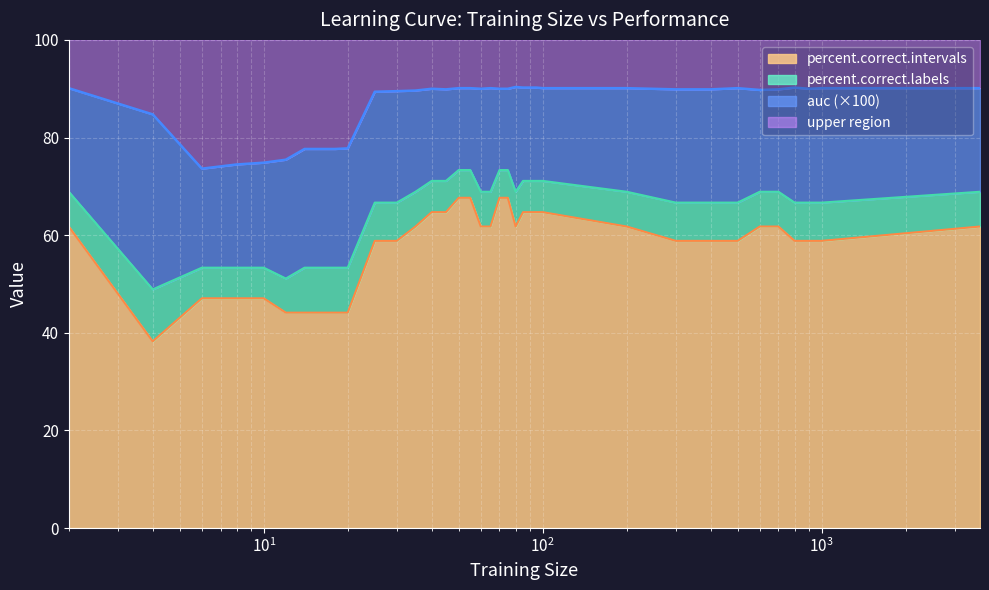

True or false: percent.correct.intervals and auc intersect in this chart.

False